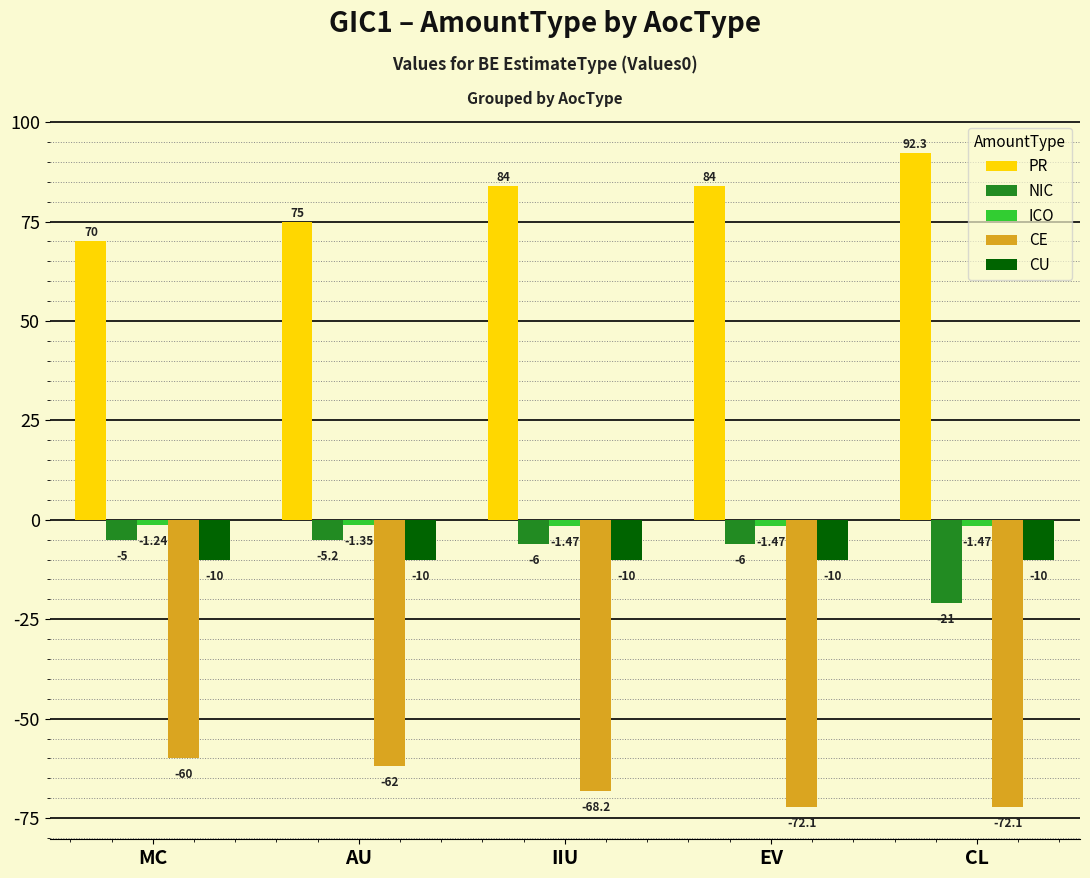

Which series has the widest spread of values?

PR